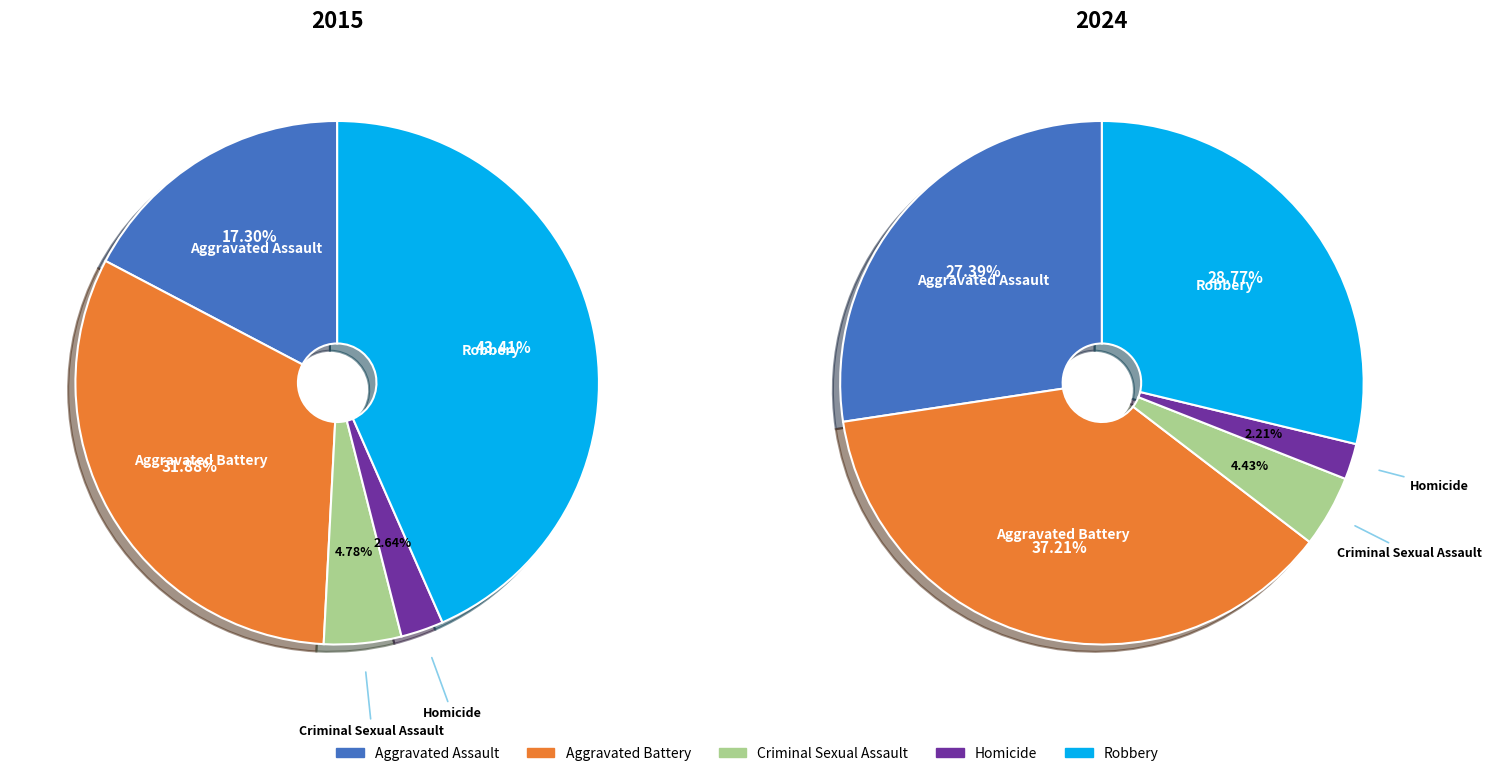

Which series has the largest range (max minus min)?

2015